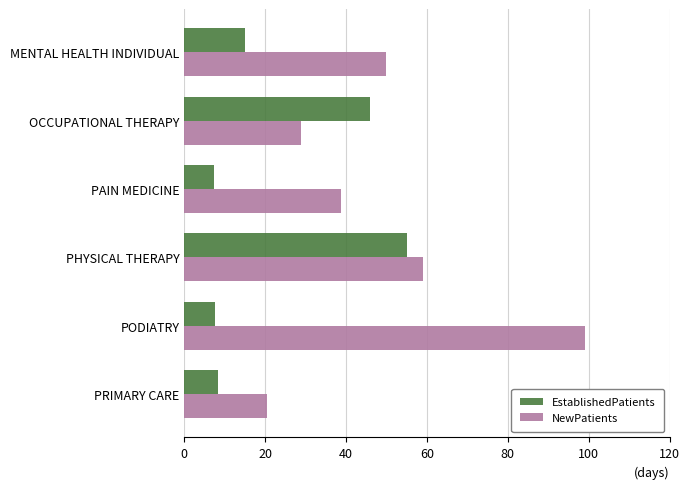

Rank the series at PODIATRY from highest to lowest value.

NewPatients, EstablishedPatients